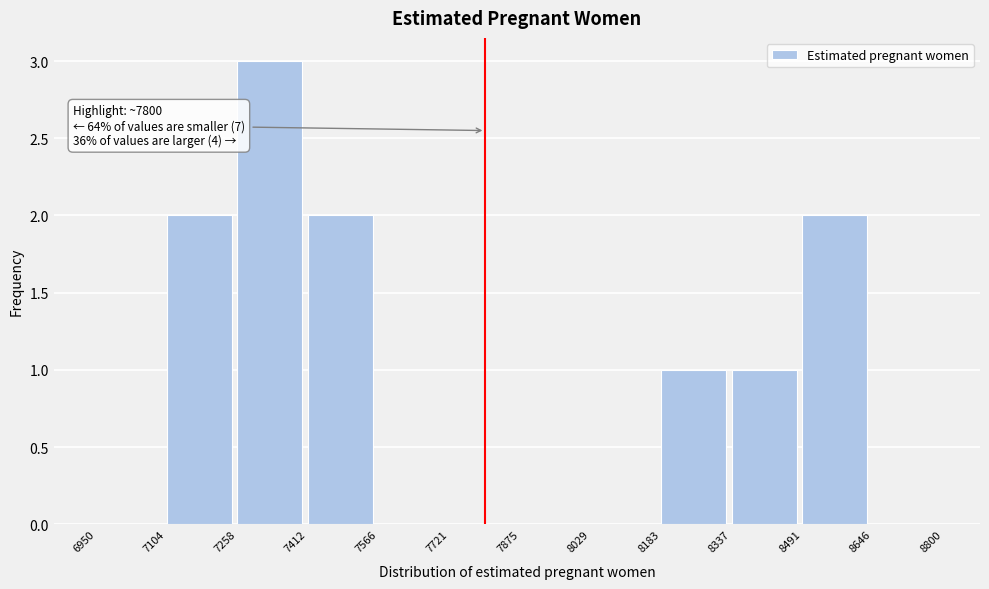

Over which range of the x-axis is the bar tallest?

7258 to 7412